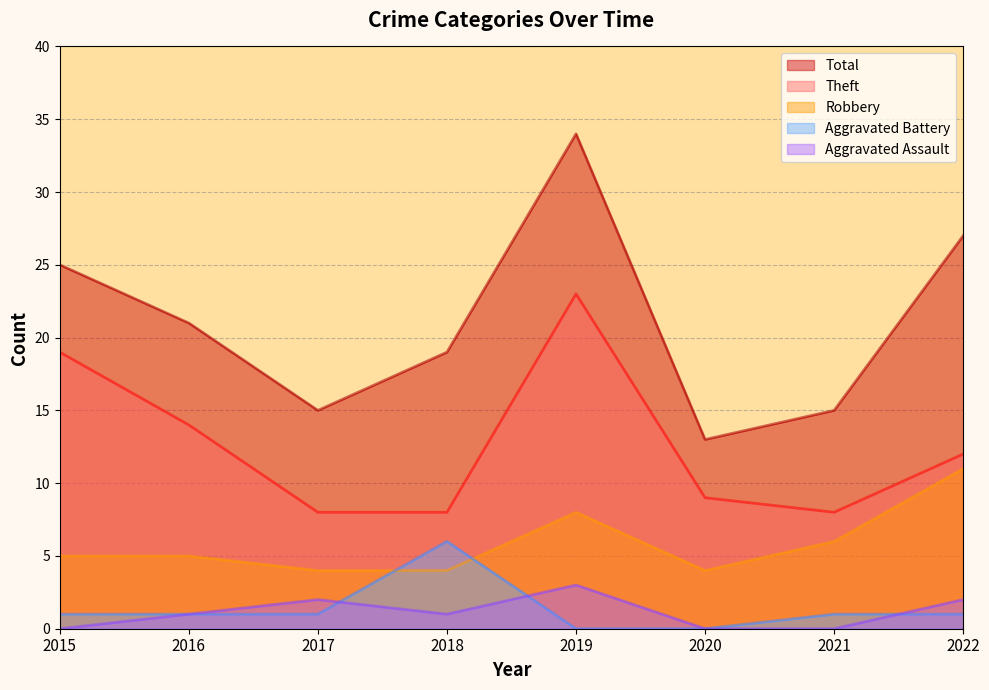

How many Robbery values are between 4 and 8?

7